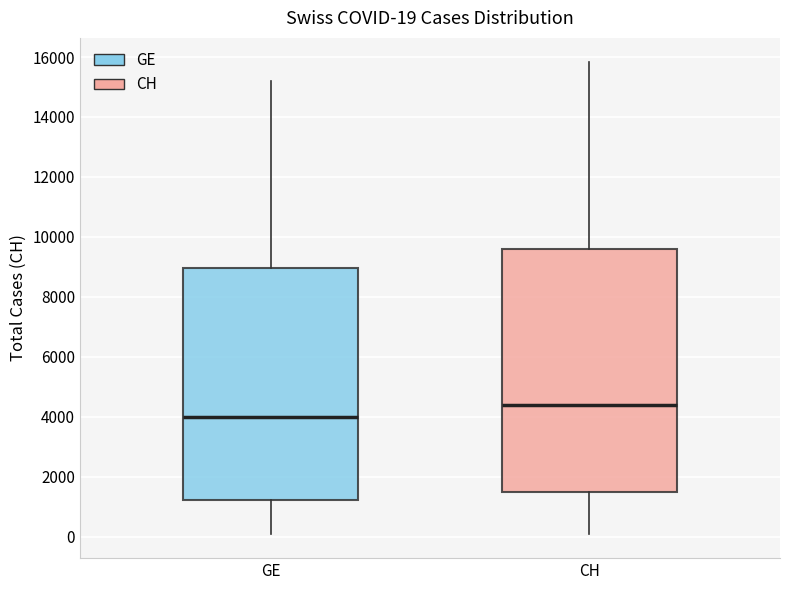

Comparing the boxes themselves (not the whiskers), which one is the tallest?

CH